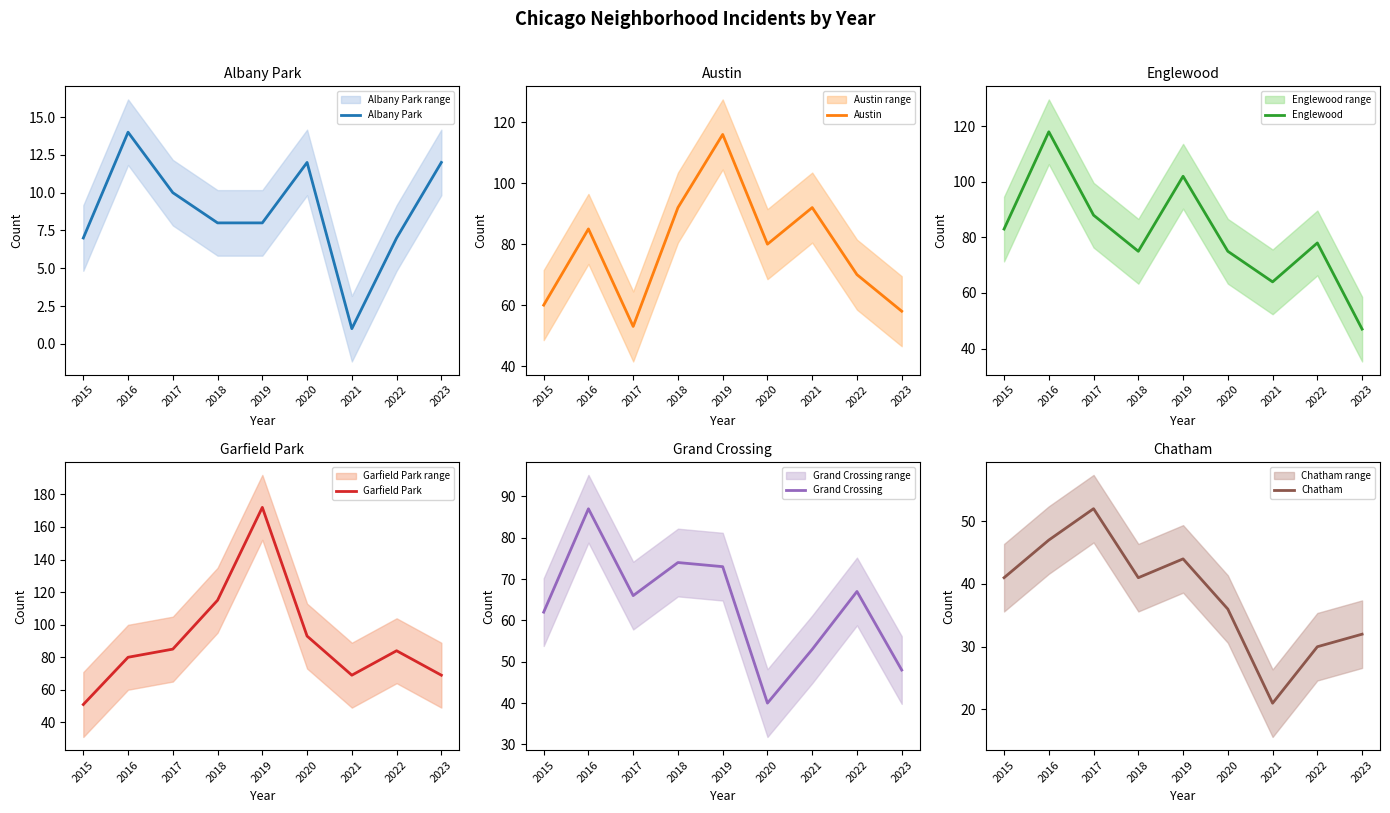

What is the value of the Garfield Park point at the 3rd from the left?

85